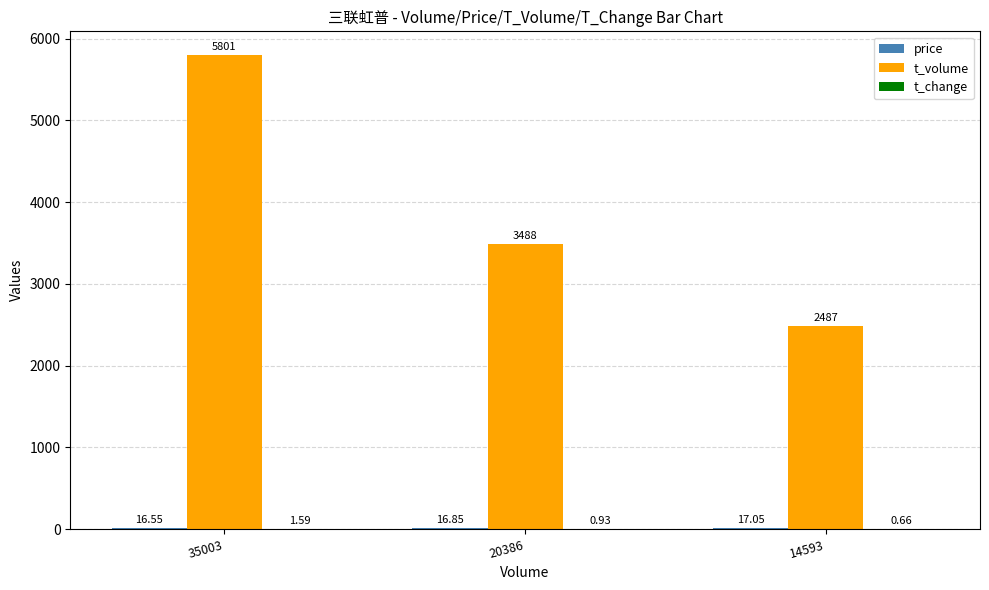

The value of t_volume at 20386 is 3488.0. True or false?

True